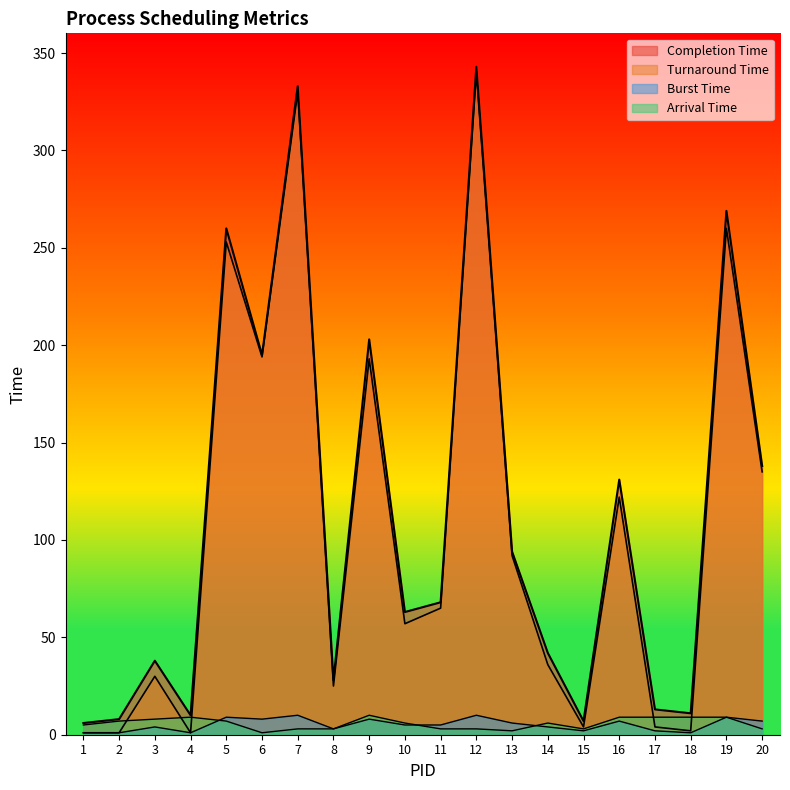

What value does the Turnaround Time series have at 11?

65